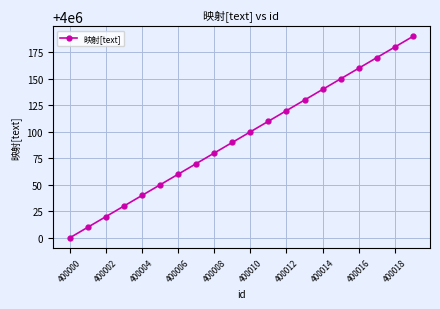

What is the value of the 11th point from the left?

4000100